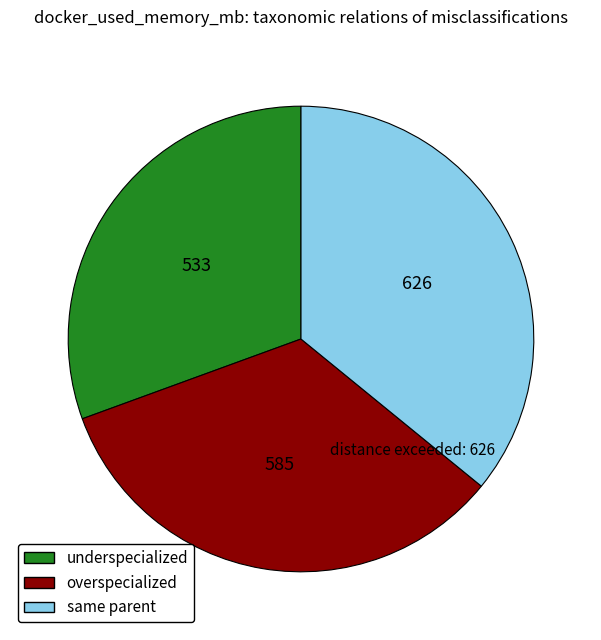

Rank the categories by value from highest to lowest.

same parent, overspecialized, underspecialized